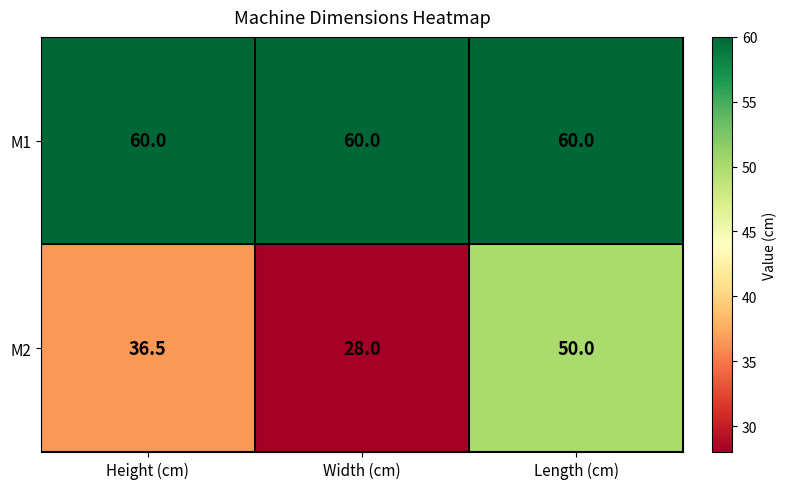

Which series has the largest range (max minus min)?

M2